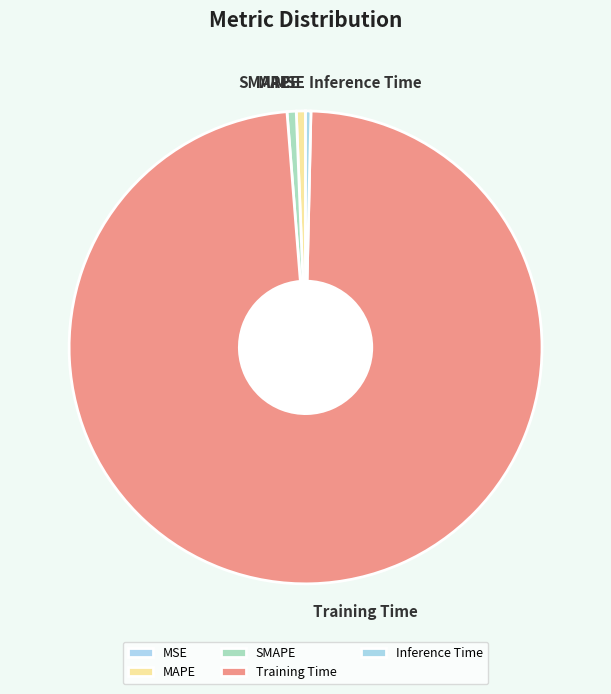

The SMAPE slice represents 11% of the pie. True or false?

False